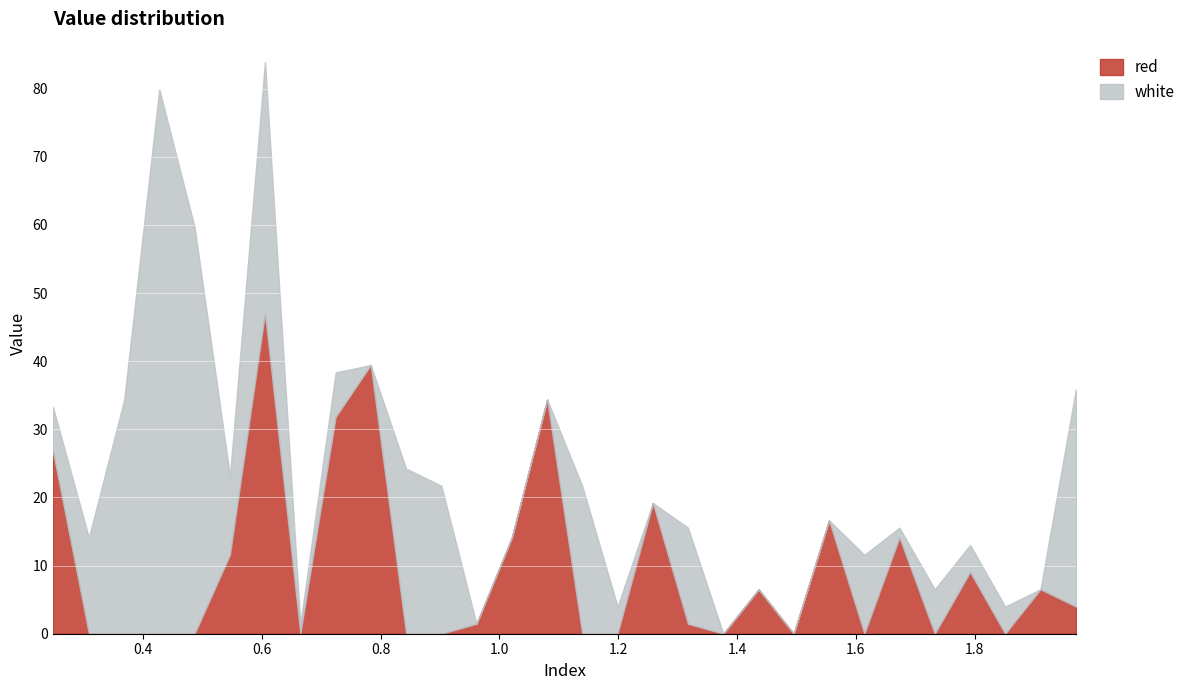

What is the maximum value for red?

47.0